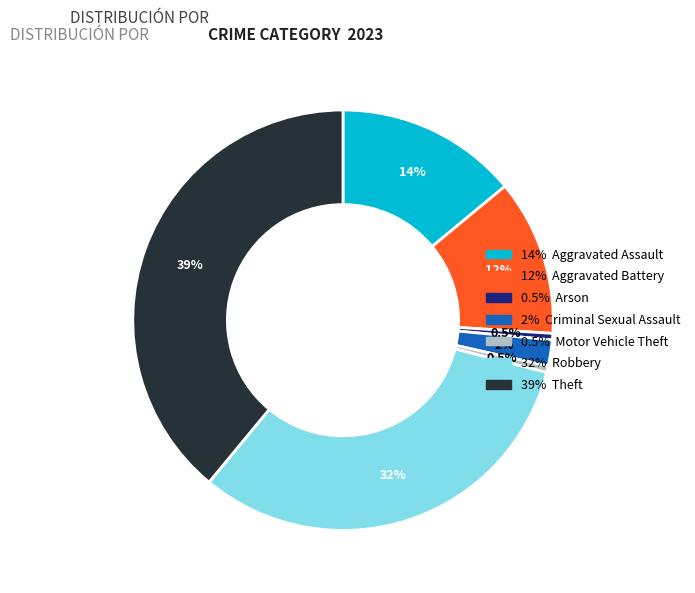

Is there a majority slice in this chart?

No